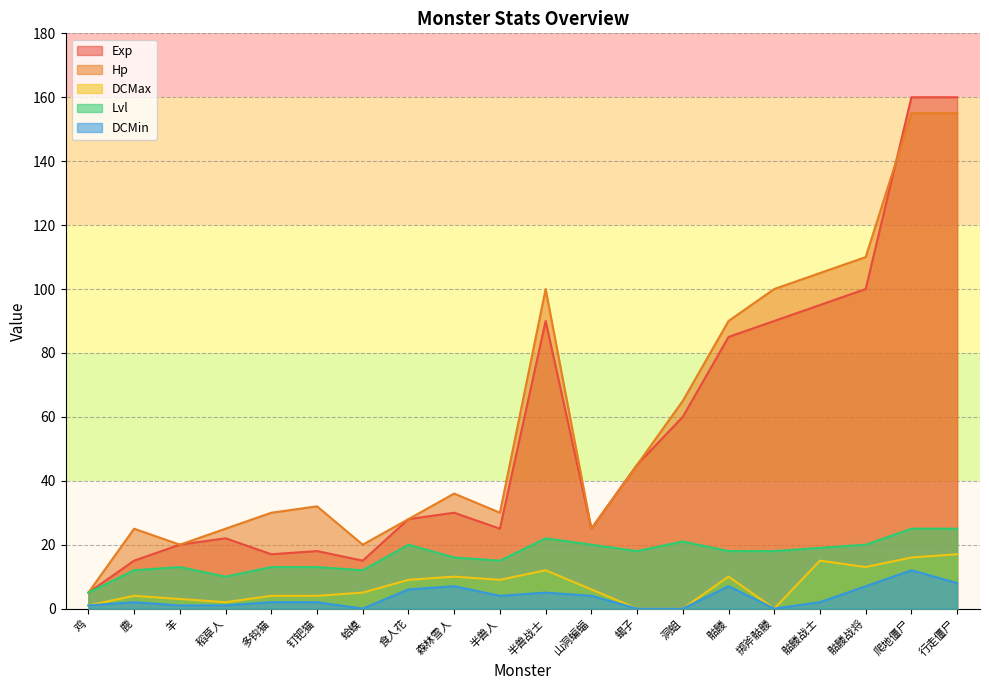

What is the total value across all series at 爬地僵尸?

368